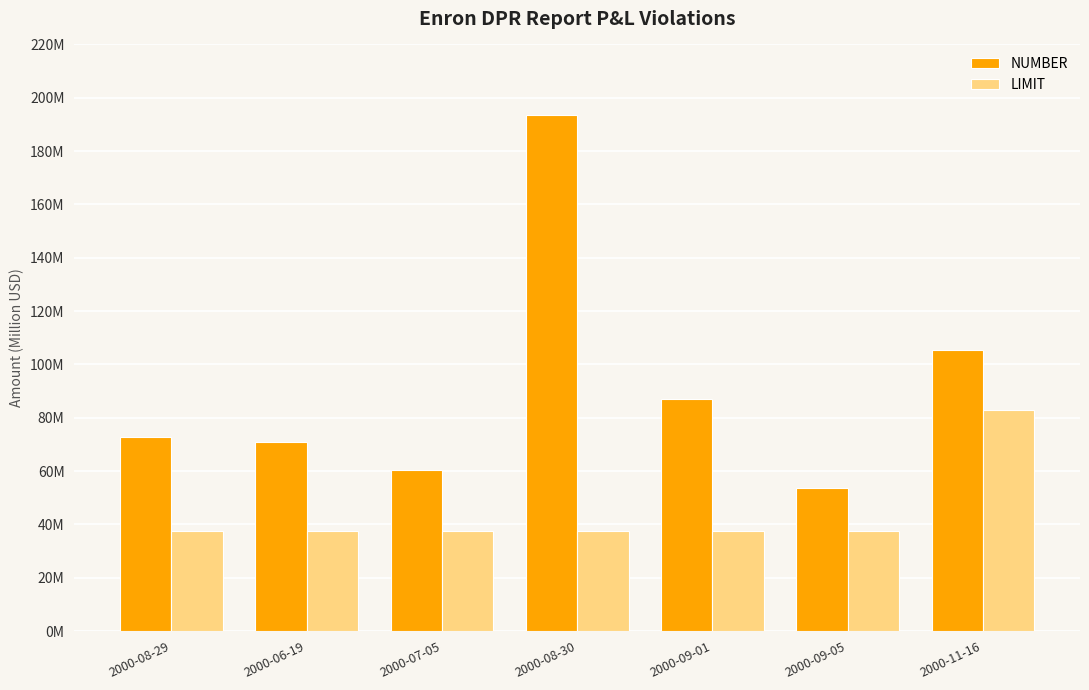

The value of NUMBER at 2000-11-16 is 65.7. True or false?

False